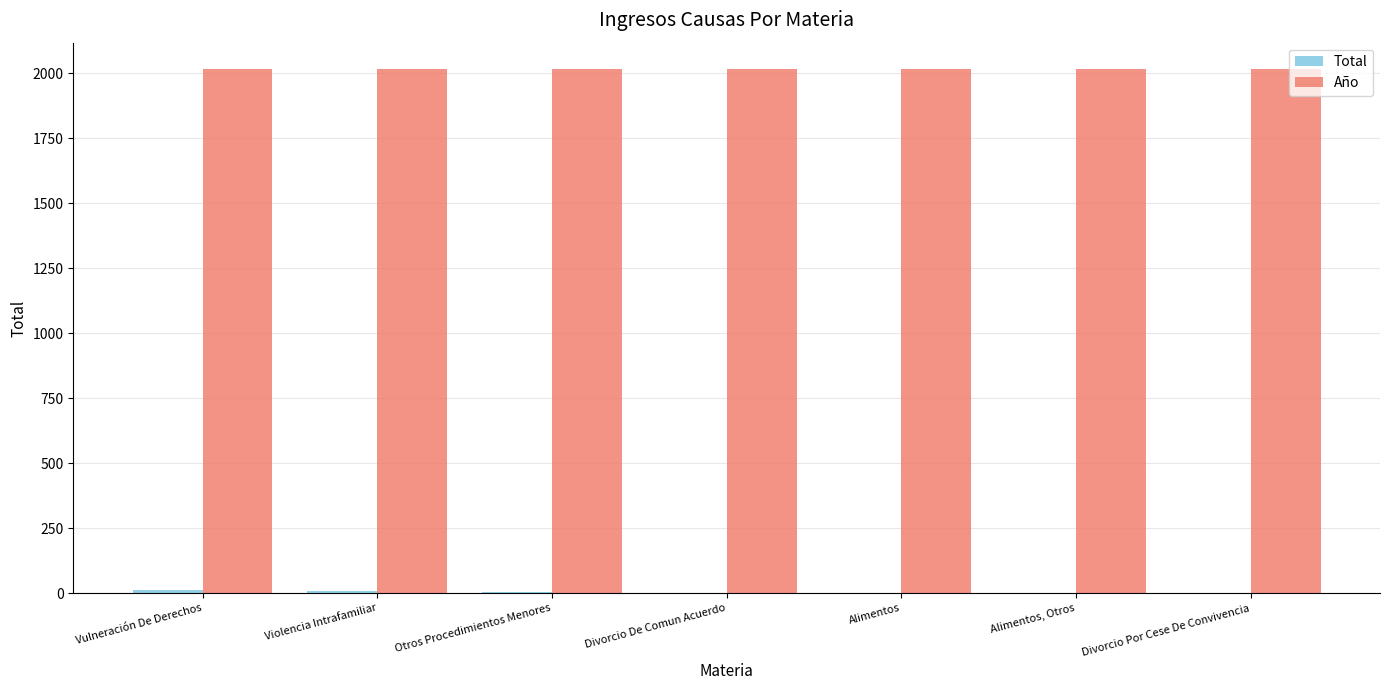

The value of Año at Vulneración De Derechos is 2017. True or false?

True